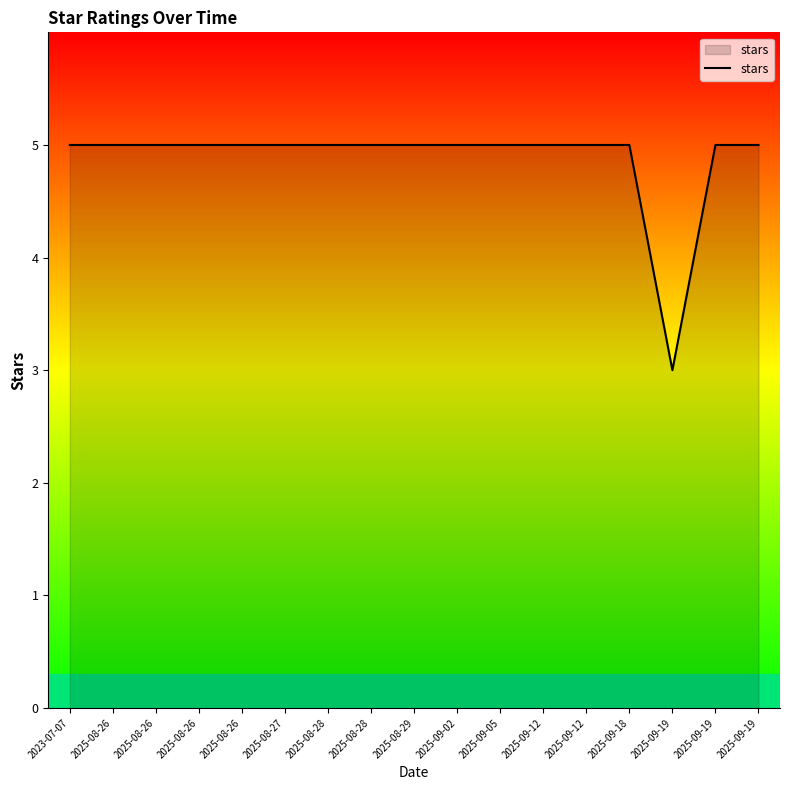

Rank the categories by value from highest to lowest.

2023-07-07, 2025-08-26, 2025-08-26, 2025-08-26, 2025-08-26, 2025-08-27, 2025-08-28, 2025-08-28, 2025-08-29, 2025-09-02, 2025-09-05, 2025-09-12, 2025-09-12, 2025-09-18, 2025-09-19, 2025-09-19, 2025-09-19